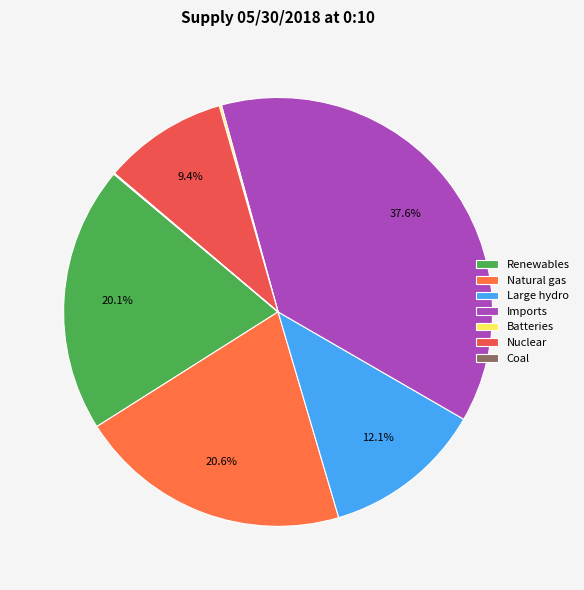

True or false: Nuclear accounts for 9% of the total.

True